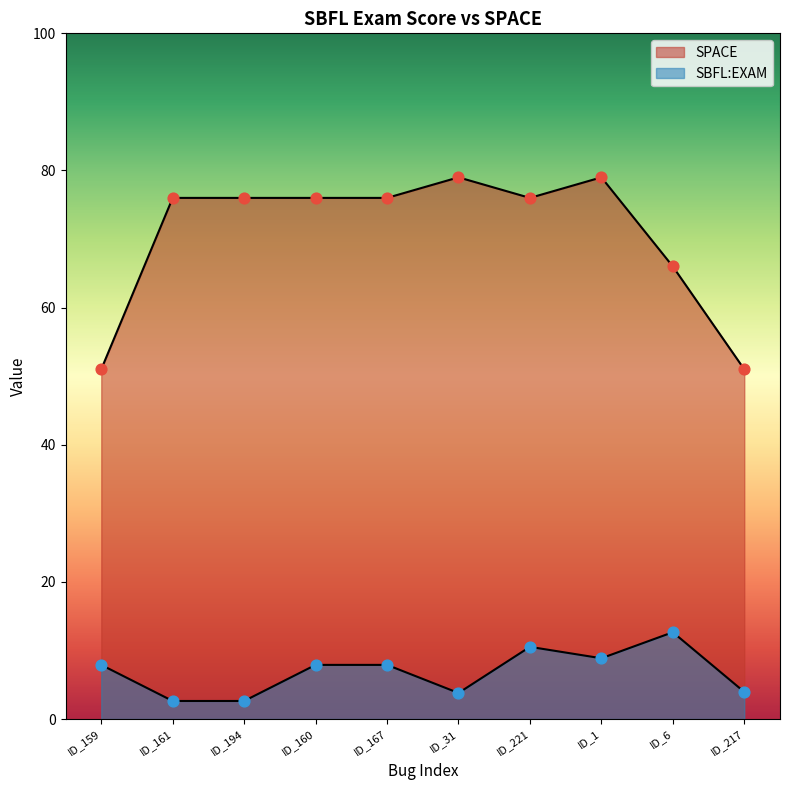

What are all the series names shown in the legend?

SBFL:EXAM, SPACE